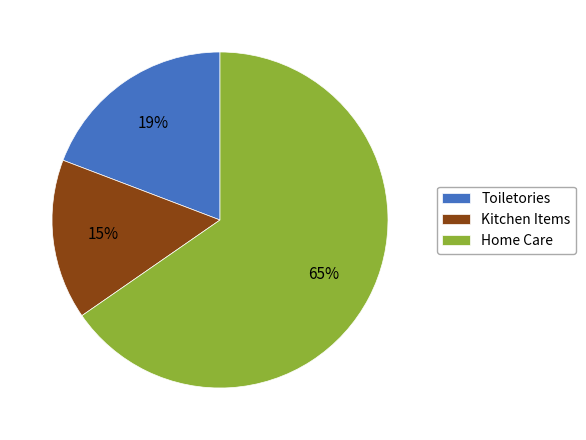

Is there a majority slice in this chart?

Yes